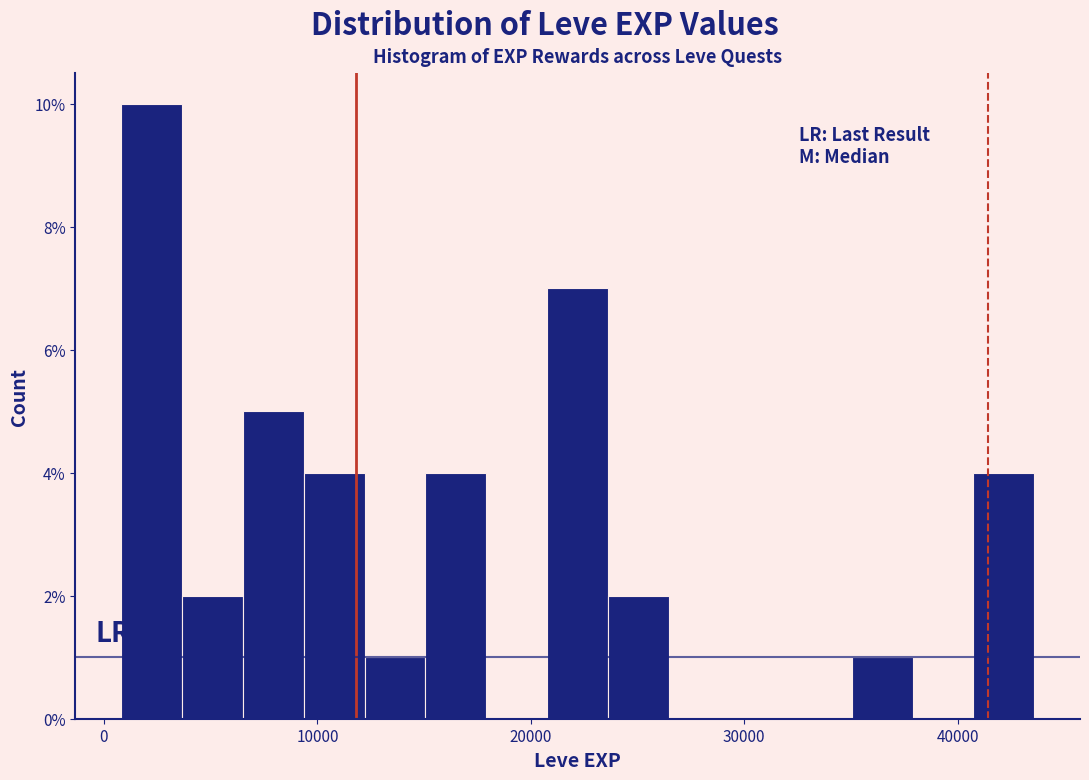

Read against the x-axis, roughly where is the centre of the tallest bar?

2000